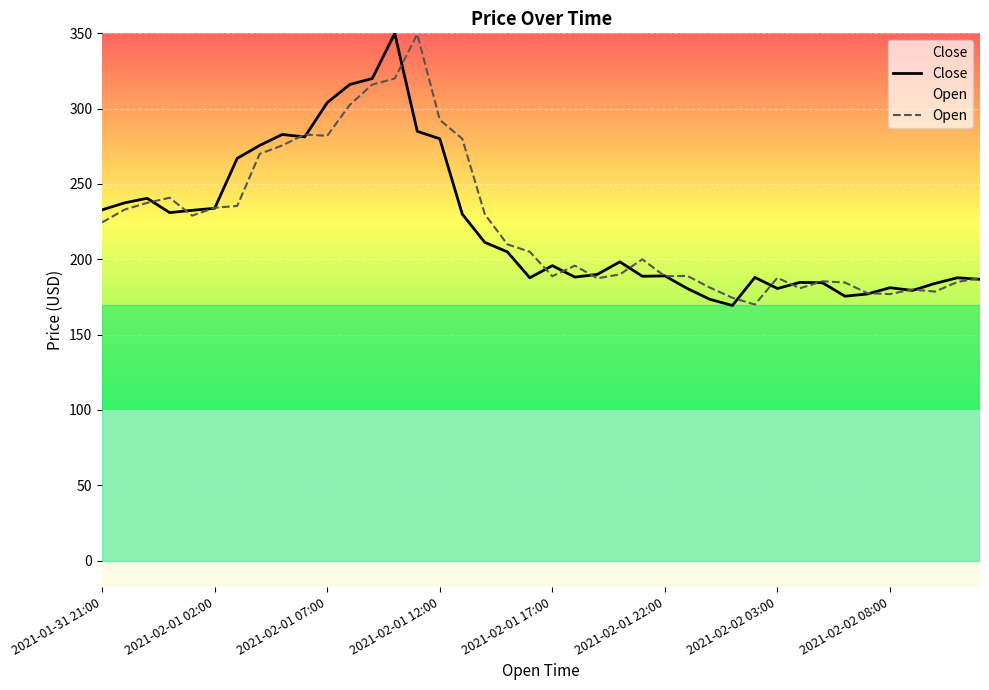

At which label does Close first exceed 198?

2021-01-31 21:00